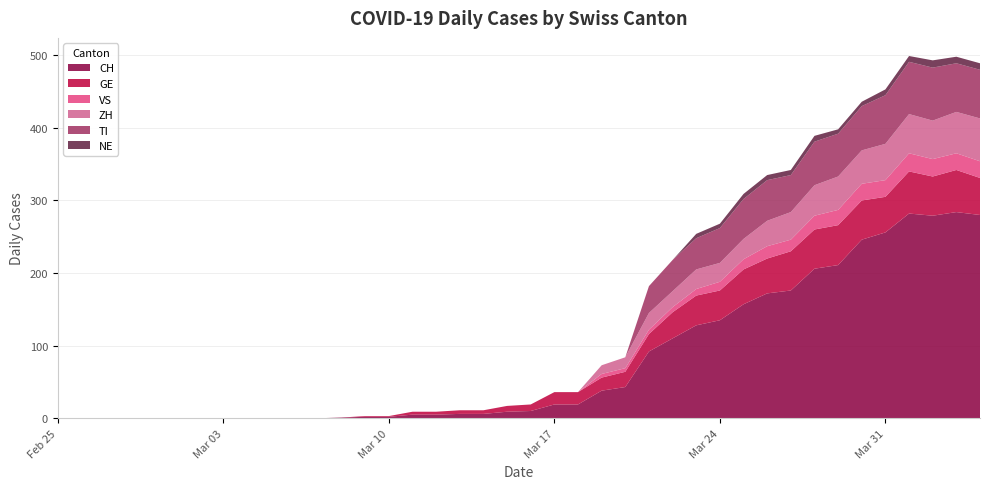

Reading left to right, what are all the values shown in this chart?

CH: 0	0	0	0	0	0	0	0	0	0	0	0	1	2	2	5	5	6	6	9	10	19	19	38	43	92	110	128	135	157	172	176	206	211	246	256	282	279	284	280
GE: 0	0	0	0	0	0	0	0	0	0	0	0	0	1	1	4	4	5	5	8	9	17	17	18	21	24	36	41	41	48	48	54	54	55	54	49	58	54	58	51
VS: 0	0	0	0	0	0	0	0	0	0	0	0	0	0	0	0	0	0	0	0	0	0	0	5	5	6	7	9	12	14	17	16	19	21	23	23	25	24	23	23
ZH: 0	0	0	0	0	0	0	0	0	0	0	0	0	0	0	0	0	0	0	0	0	0	0	12	15	23	22	27	26	28	35	38	42	46	46	50	54	53	57	59
TI: 0	0	0	0	0	0	0	0	0	0	0	0	0	0	0	0	0	0	0	0	0	0	0	0	0	37	43	43	48	55	56	51	60	59	61	67	72	73	67	67
NE: 0	0	0	0	0	0	0	0	0	0	0	0	0	0	0	0	0	0	0	0	0	0	0	0	0	0	0	6	6	7	7	7	8	6	6	8	8	10	9	9